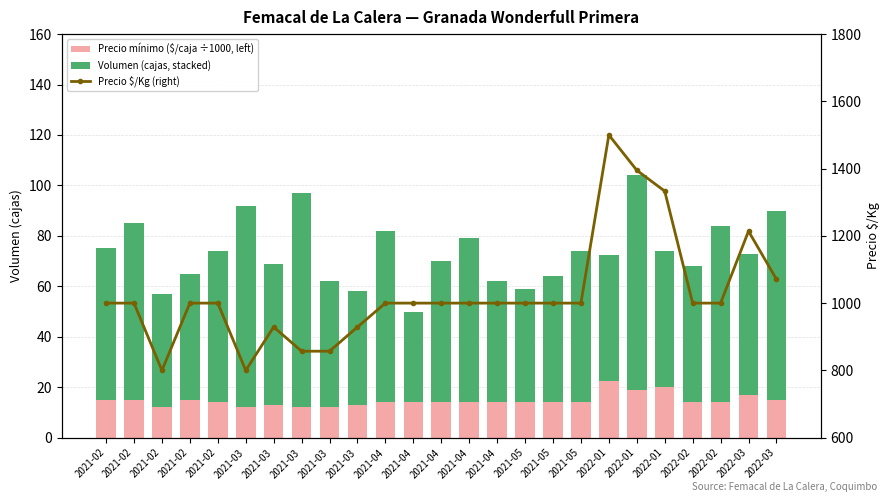

Where is Volumen (cajas, stacked) nearest to the value 60?

2021-02